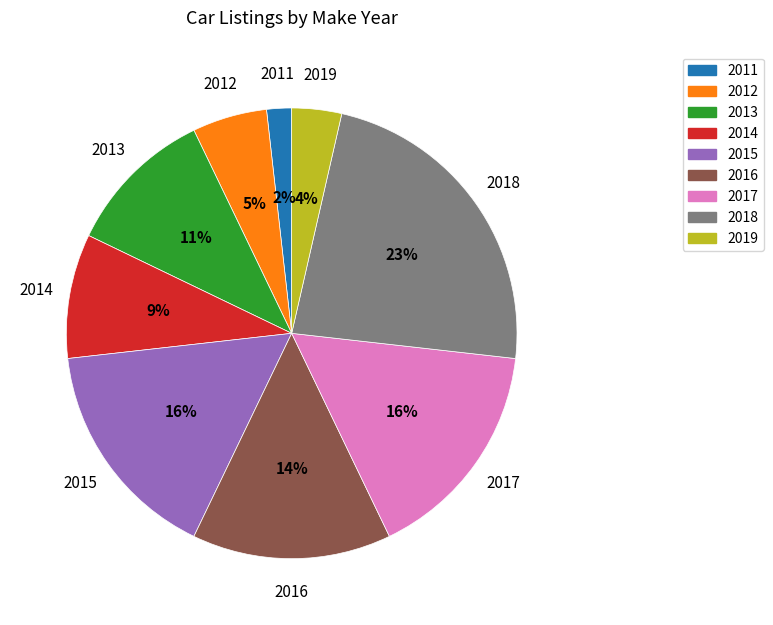

Which slice is the largest?

2018